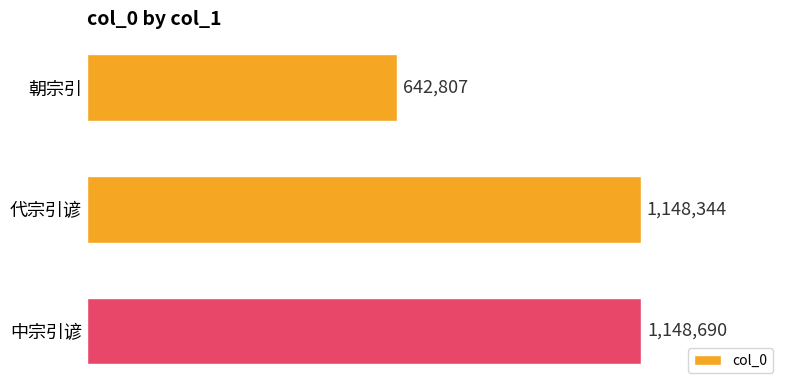

Are the bars horizontal?

Yes